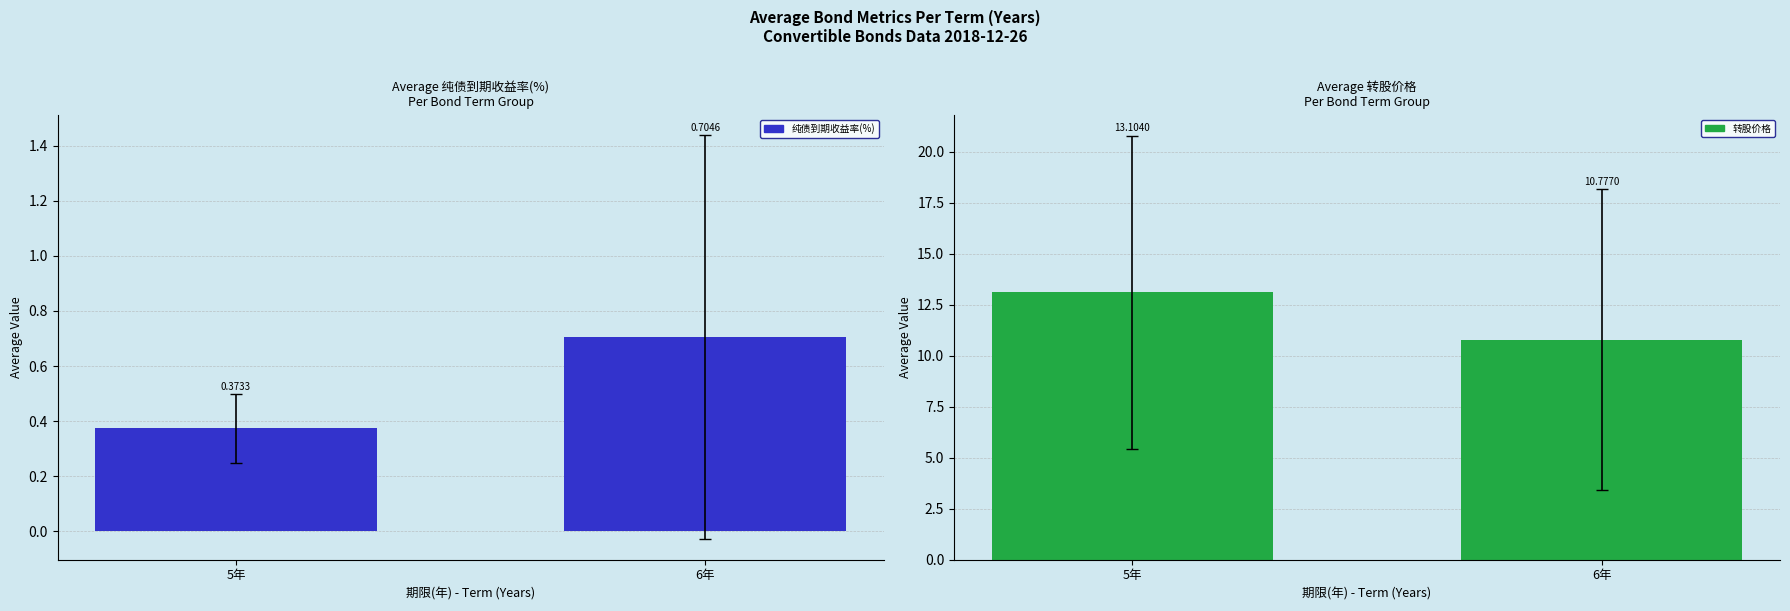

What is the difference between the highest and lowest values at 6年?

10.1